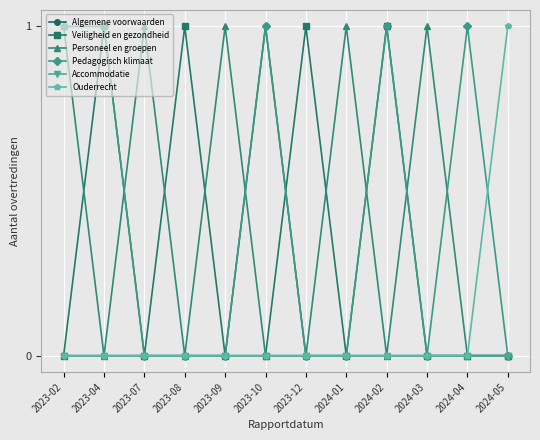

What is the difference between the maximum and minimum values in the Algemene voorwaarden series?

1